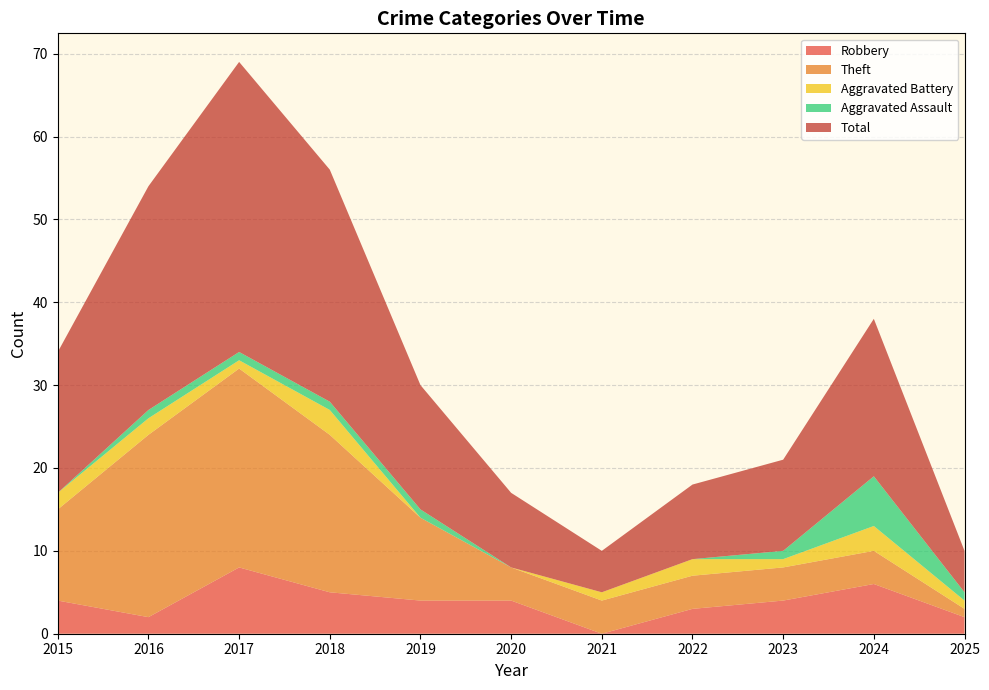

Reading left to right, list all the values displayed in this chart.

Robbery: 4	2	8	5	4	4	0	3	4	6	2
Theft: 11	22	24	19	10	4	4	4	4	4	1
Aggravated Battery: 2	2	1	3	0	0	1	2	1	3	1
Aggravated Assault: 0	1	1	1	1	0	0	0	1	6	1
Total: 17	27	35	28	15	9	5	9	11	19	5